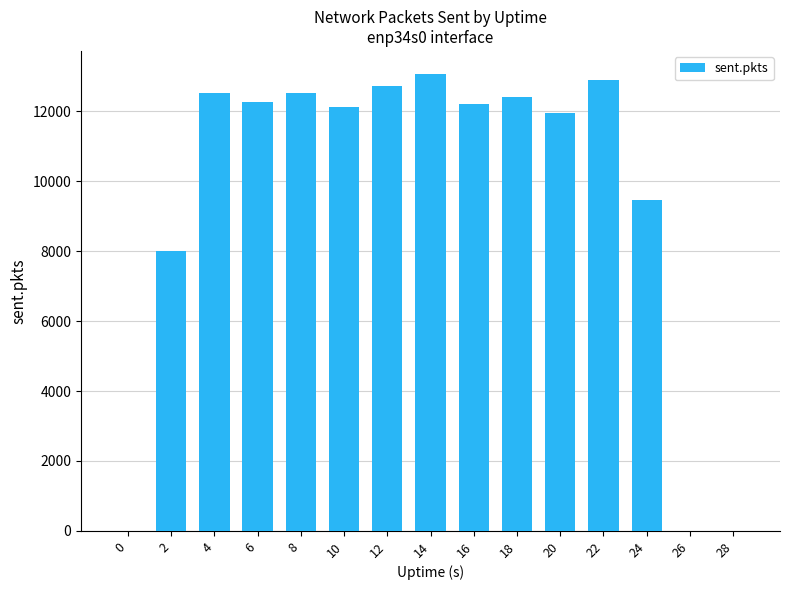

Reading left to right, extract all data points from this chart.

0	7995	12524	12271	12524	12136	12740	13077	12214	12404	11953	12901	9463	0	0